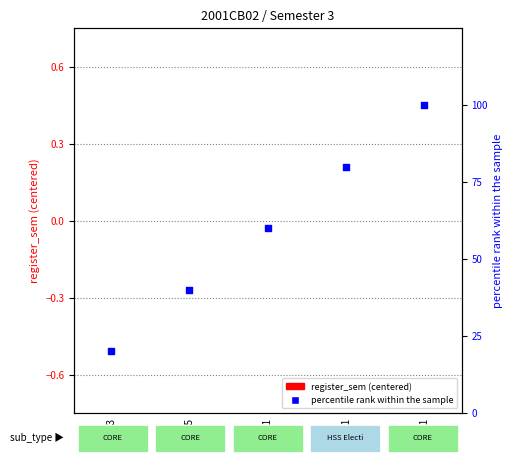

At which category is the sum across all series the highest?

MA201